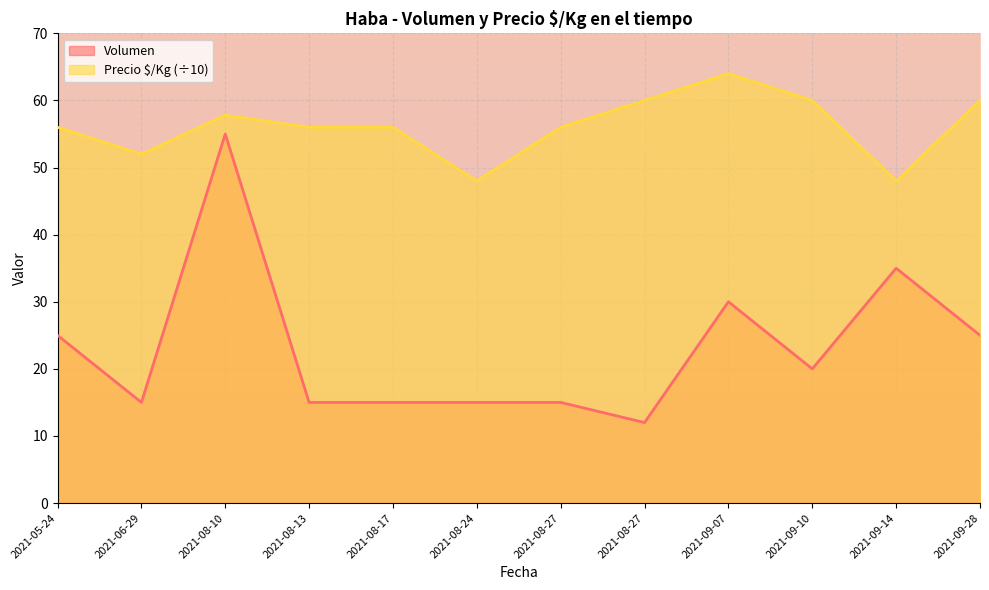

What is the sum of the Precio $/Kg values at 2021-09-07 and 2021-08-24?

112.0